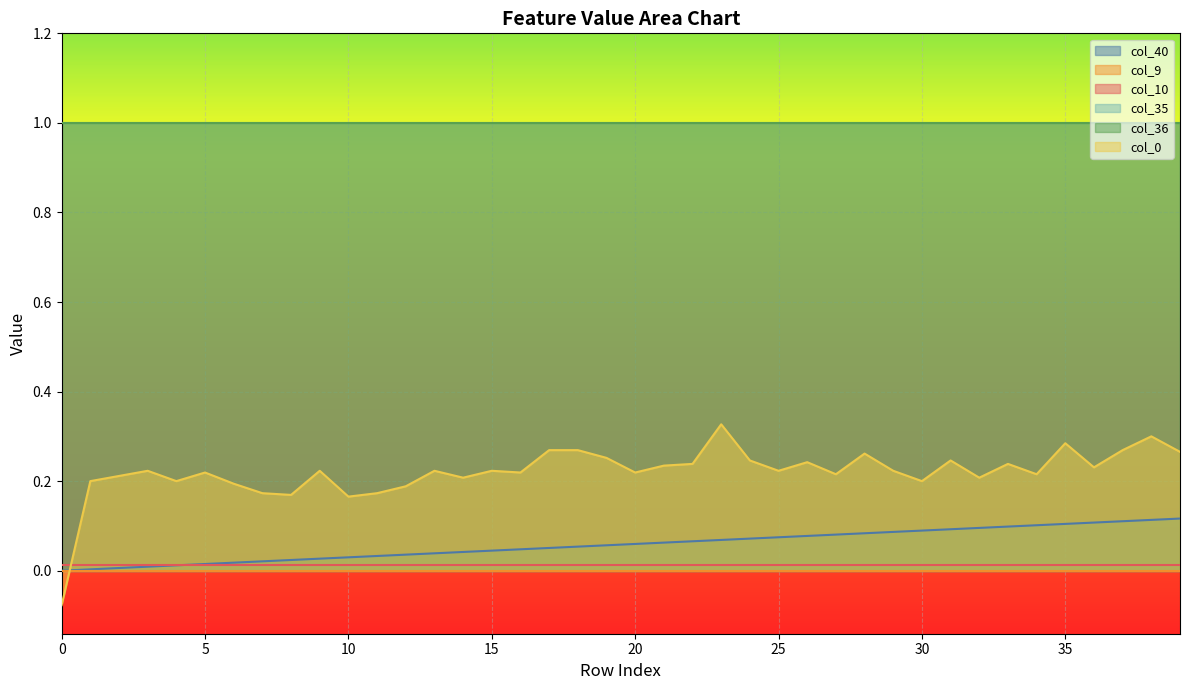

Does the chart display data point markers on the line(s)?

No